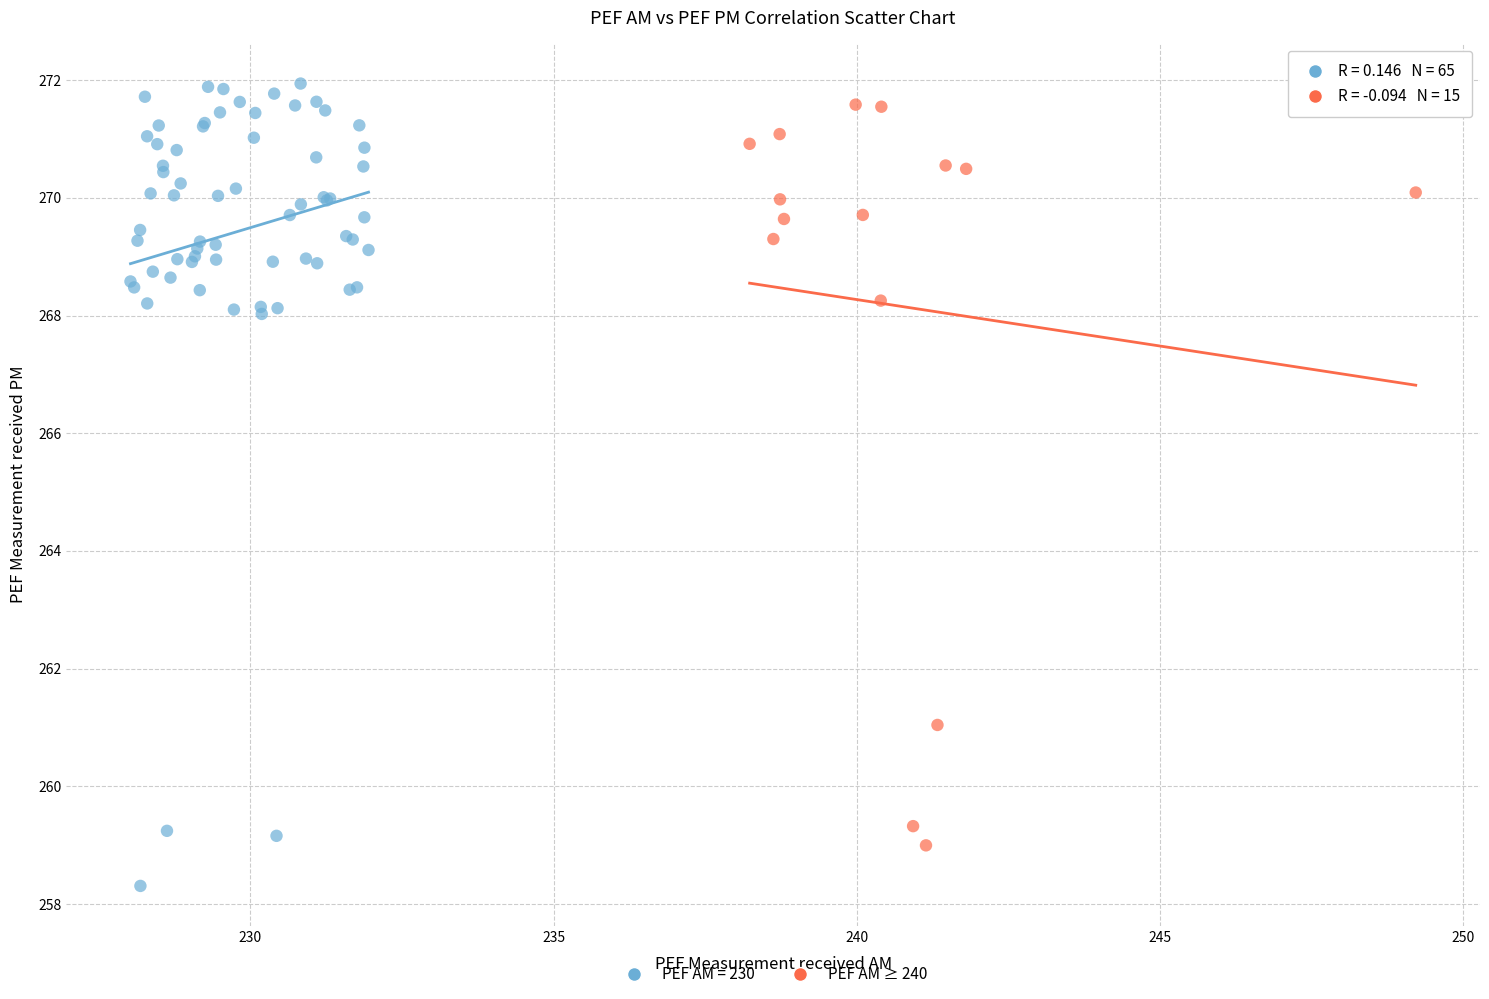

Which series contains the lowest Y value?

PEF AM = 230